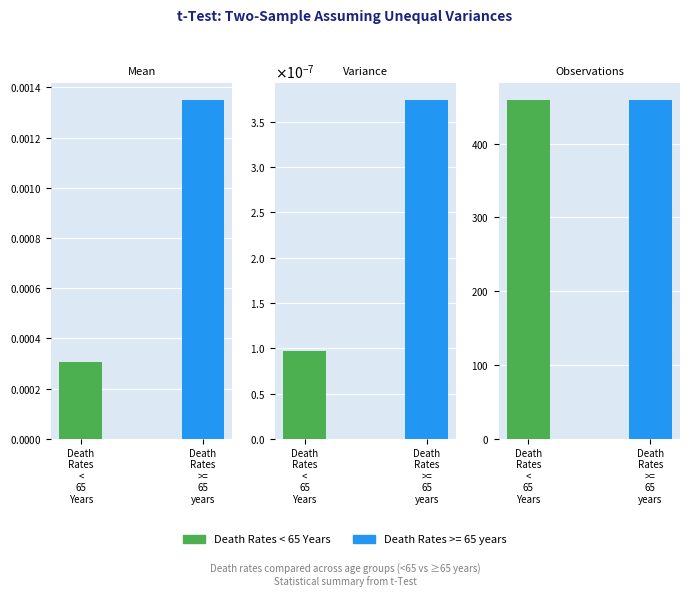

What is the difference between the maximum and second lowest values in the Death Rates >= 65 years series?

459.0